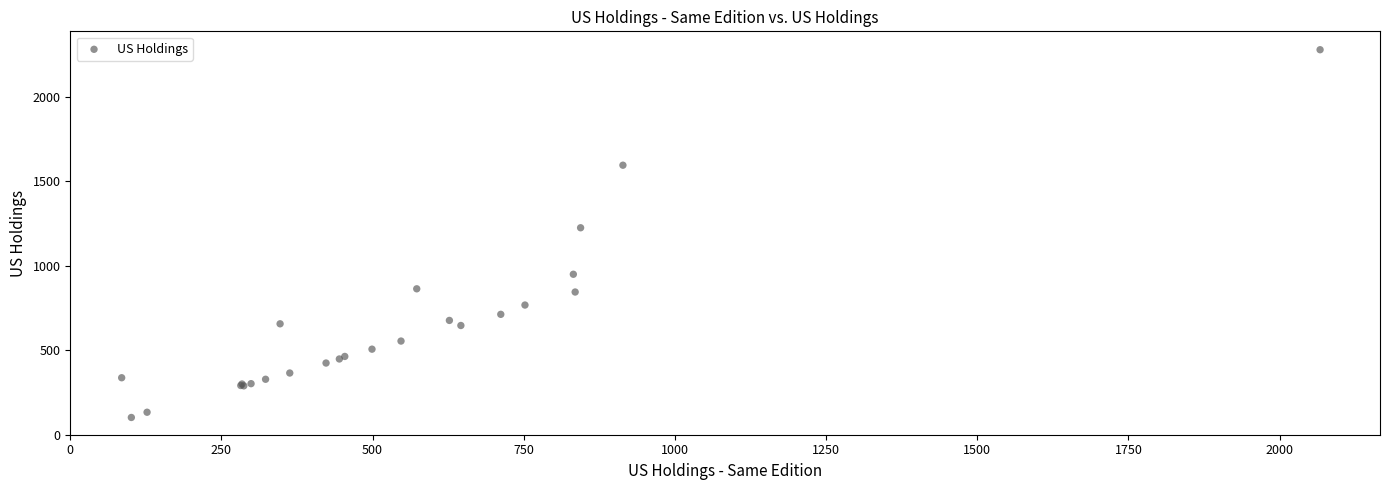

What Y value in the scatter plot is closest to 1189?

1224